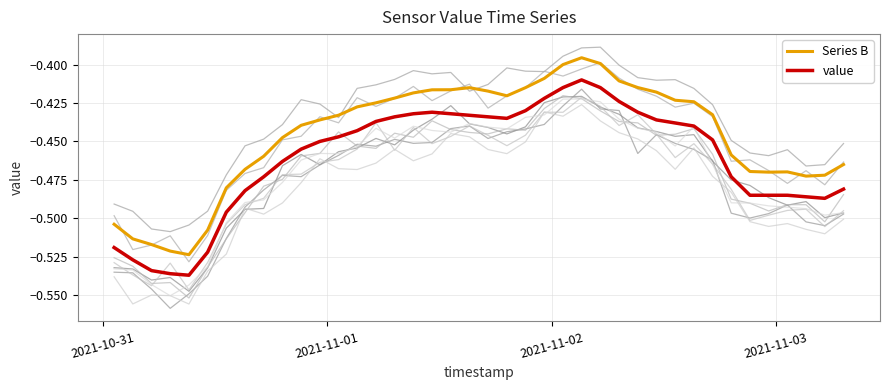

True or false: Series B and value intersect in this chart.

False